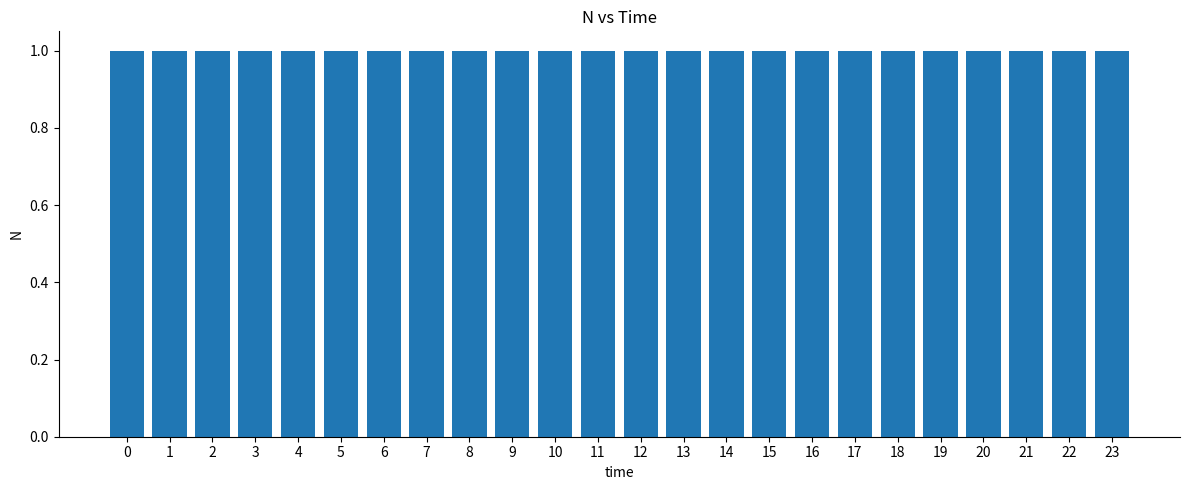

What is the value of the 14th bar from the left?

1.0